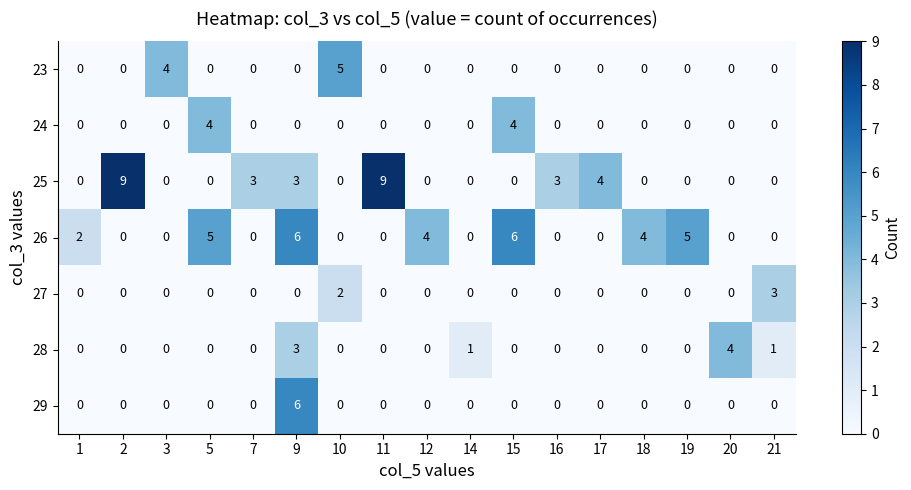

Count the 26 values in the range 0 to 4.

13